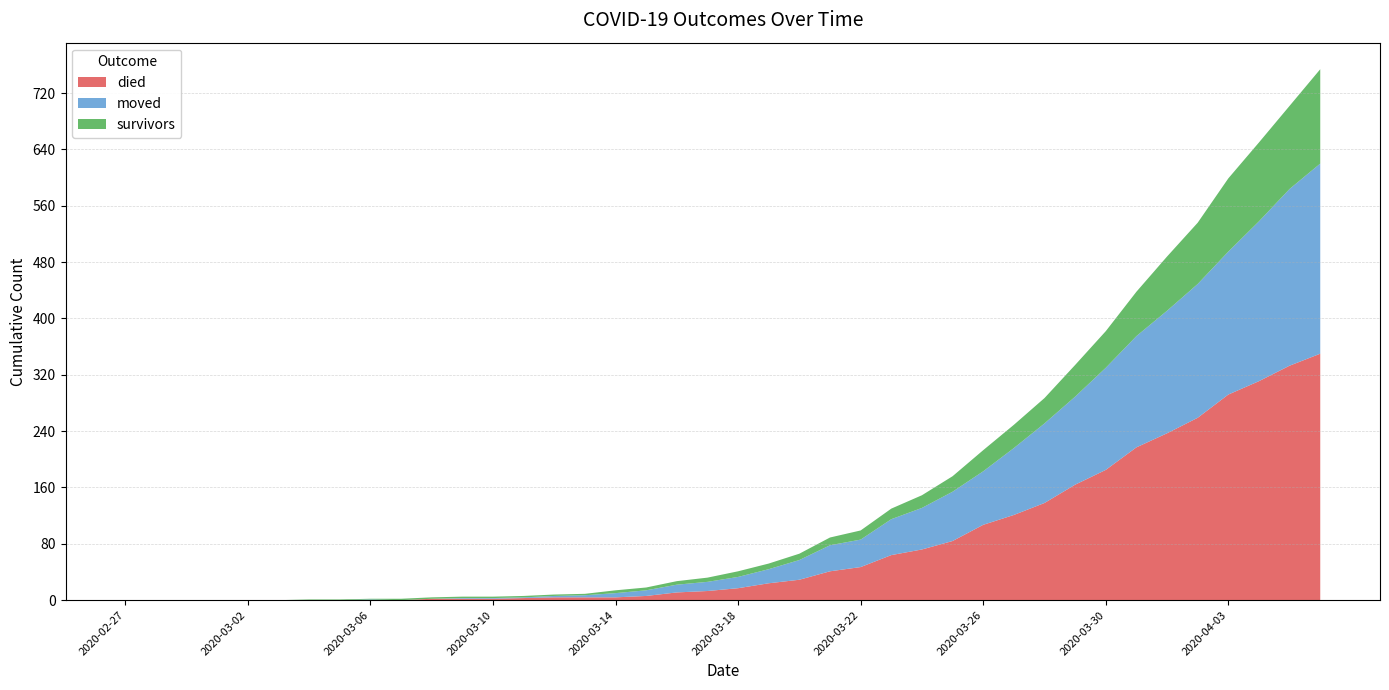

Reading right to left, extract all data points from this chart.

died: 350	333	311	292	259	237	217	185	164	138	121	107	84	72	64	47	41	29	24	17	13	11	6	4	4	4	3	2	2	2	0	0	0	0	0	0	0	0	0	0
moved: 270	251	227	203	190	174	158	145	125	113	95	76	70	59	51	39	37	28	20	16	13	11	8	6	3	2	1	1	1	0	0	1	0	0	0	0	0	0	0	0
survivors: 134	118	112	104	87	77	63	52	45	36	33	30	22	18	15	13	11	9	8	8	6	5	4	4	2	2	2	2	2	2	2	1	1	1	0	0	0	0	0	0